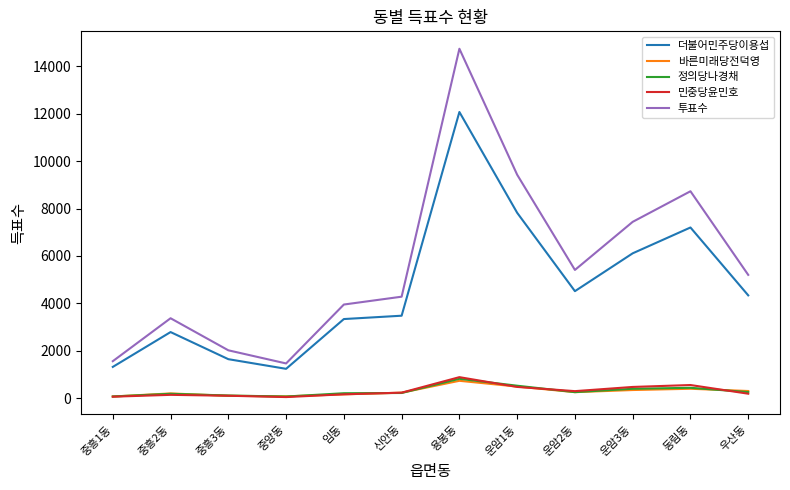

Count the number of categories in the chart.

12